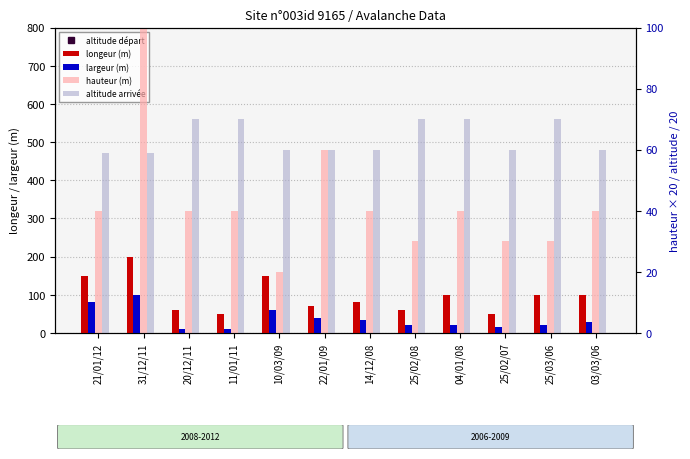

Are the bars horizontal?

No